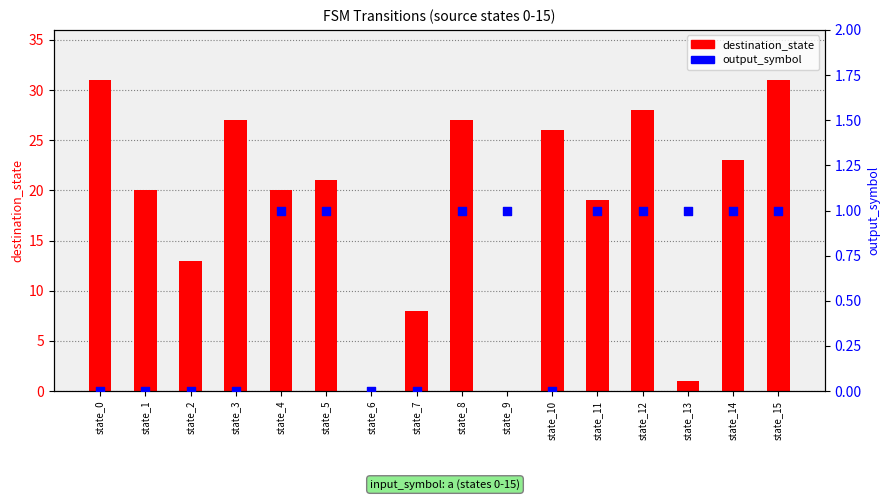

Which series contains the highest Y value?

destination_state